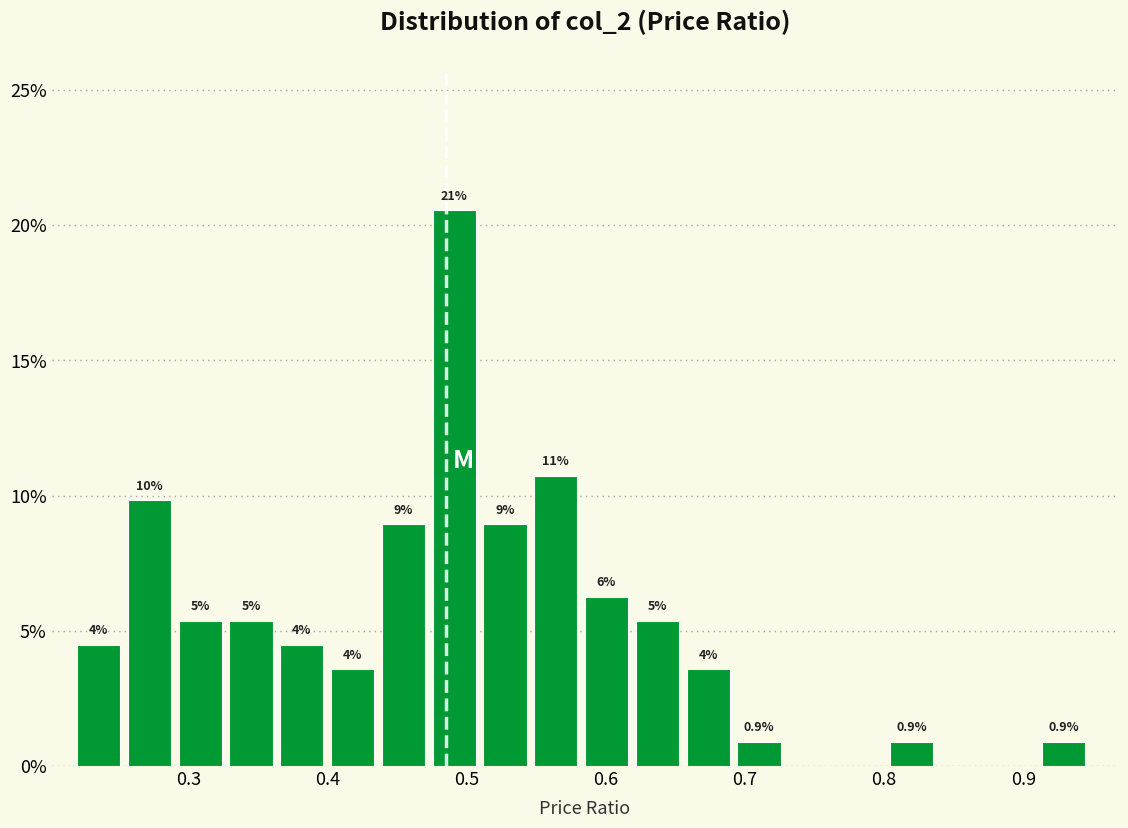

Around what value on the x-axis is the tallest bar? Give the approximate position of its centre, as read against the axis.

0.49